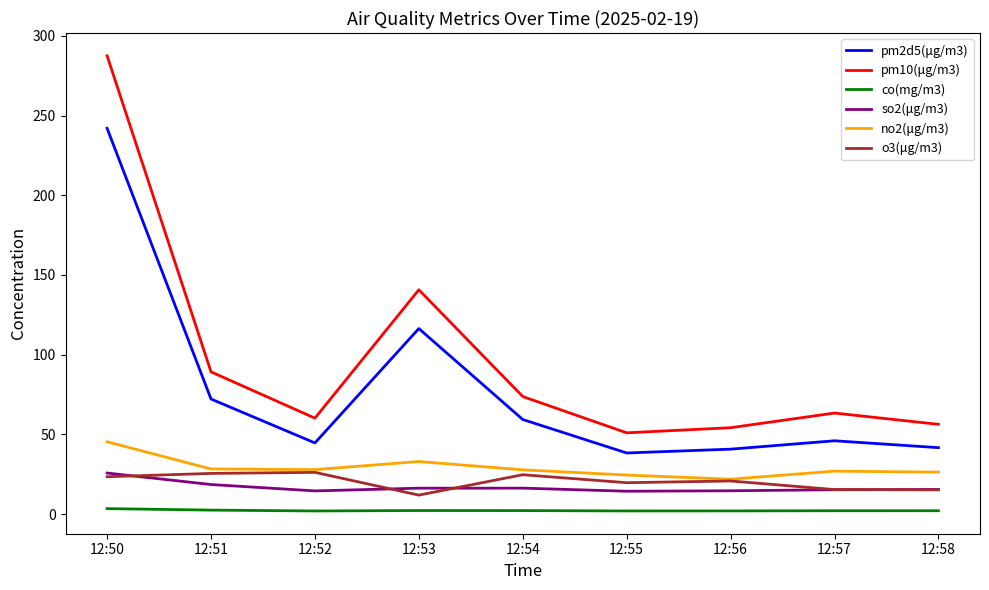

What is the highest value of the pm10(μg/m3) series?

287.5